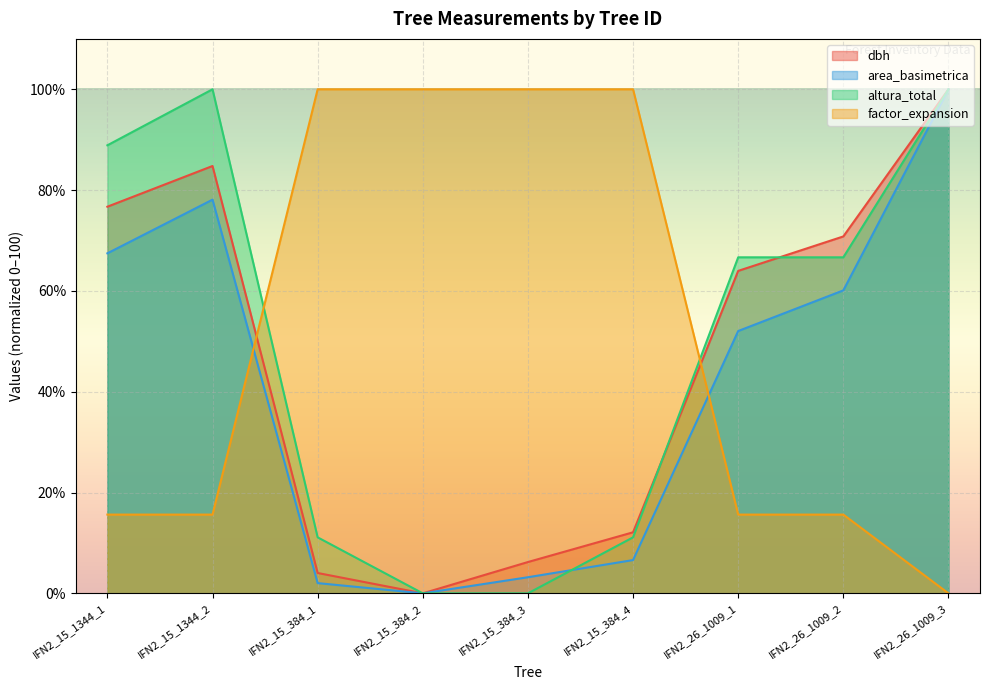

Which label corresponds to the smallest value in the chart?

IFN2_15_384_2